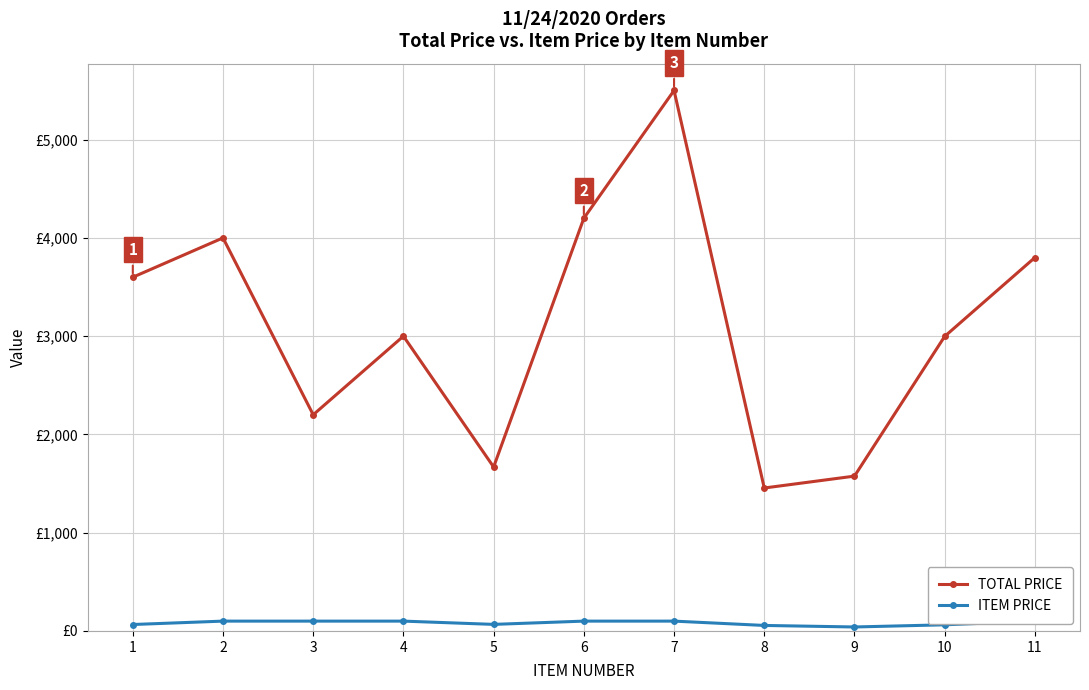

Reading left to right, what are all the values shown in this chart?

TOTAL PRICE: 3599.8	4000.0	2200.0	3000.0	1668.5	4200.0	5500.0	1454.7	1575.6	2997.6	3800.0
ITEM PRICE: 65.5	100.0	100.0	100.0	66.7	100.0	100.0	56.0	40.4	62.5	100.0